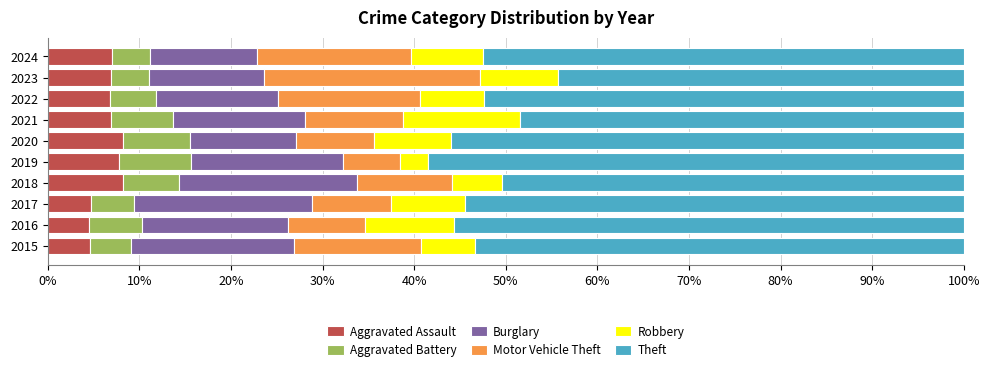

Is it true that Aggravated Assault equals 12.3 at 2021?

False